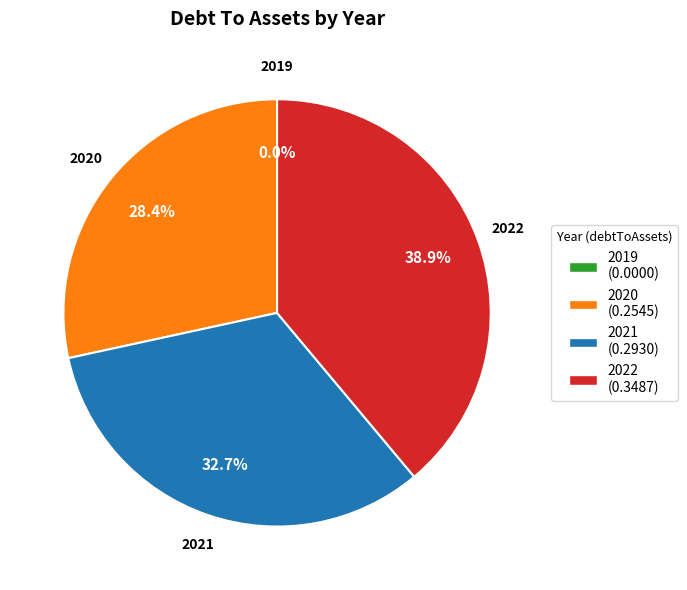

Is it true that 2020 is 40% of the pie?

False